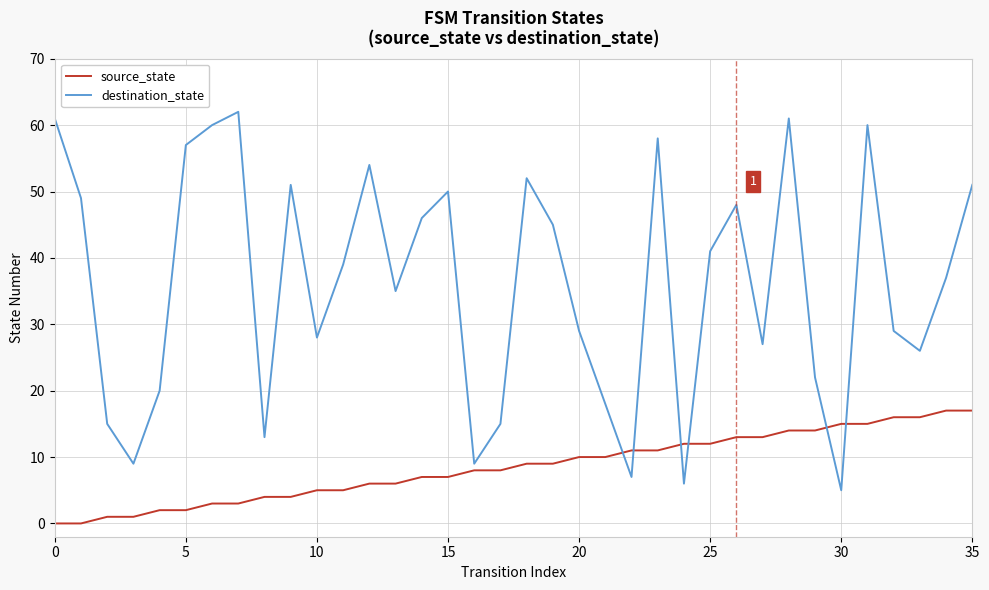

List the series in order of their peak value, highest first.

destination_state, source_state